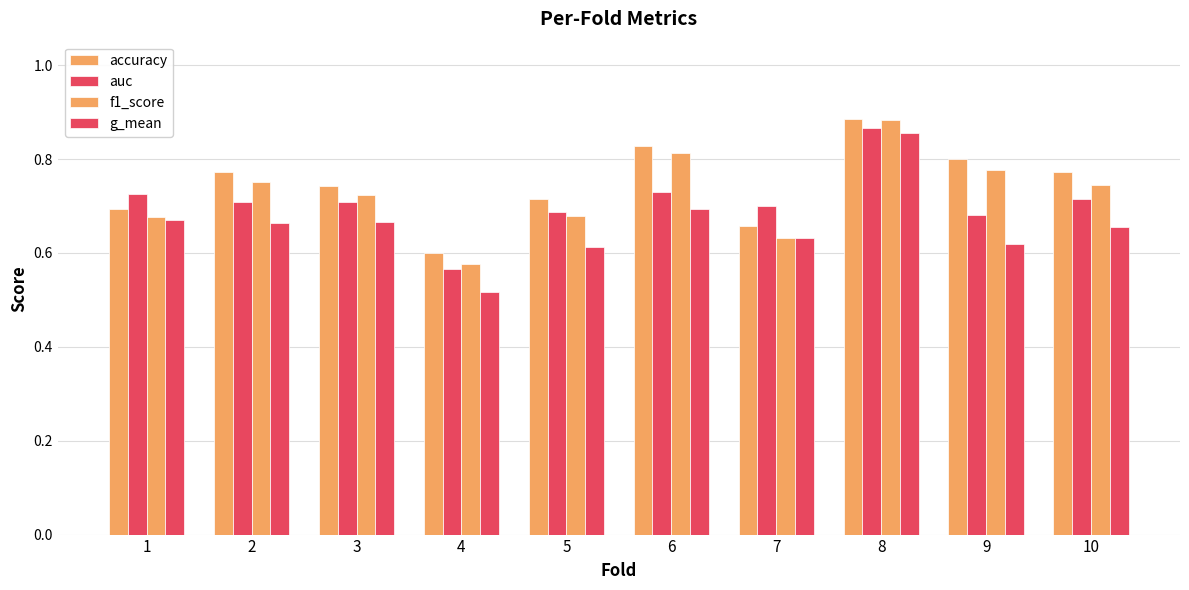

Are the bars grouped side by side (vs. stacked)?

Yes